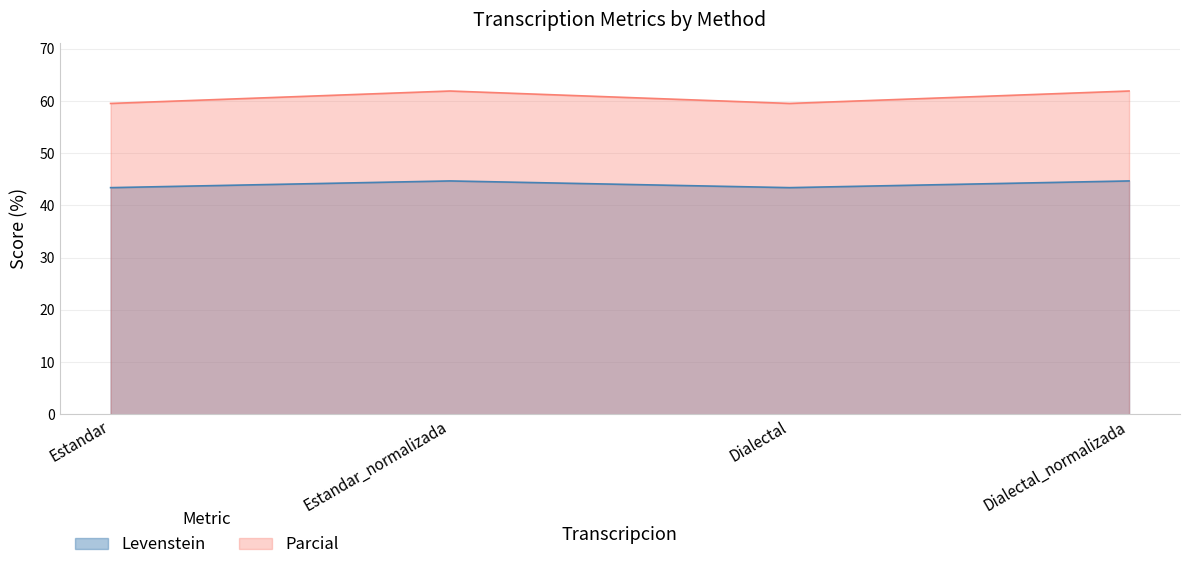

What is the label of the 2nd point from the right?

Dialectal